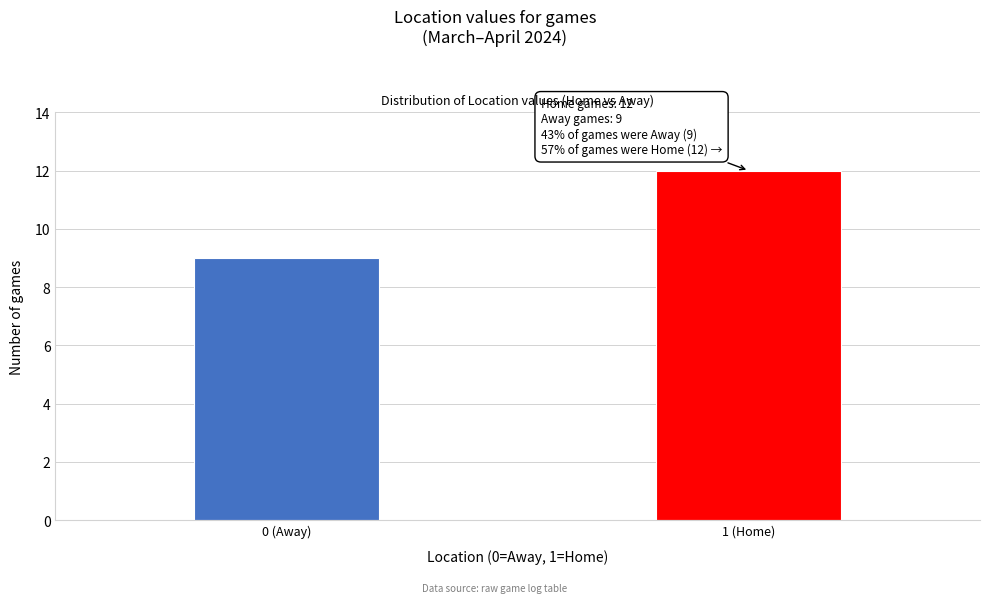

Reading right to left, transcribe all the data shown in this chart.

12	9